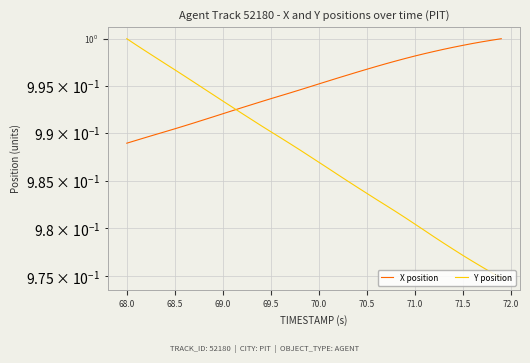

Is the value of Y position at 68.0 greater than the value of X position at 70.5?

Yes